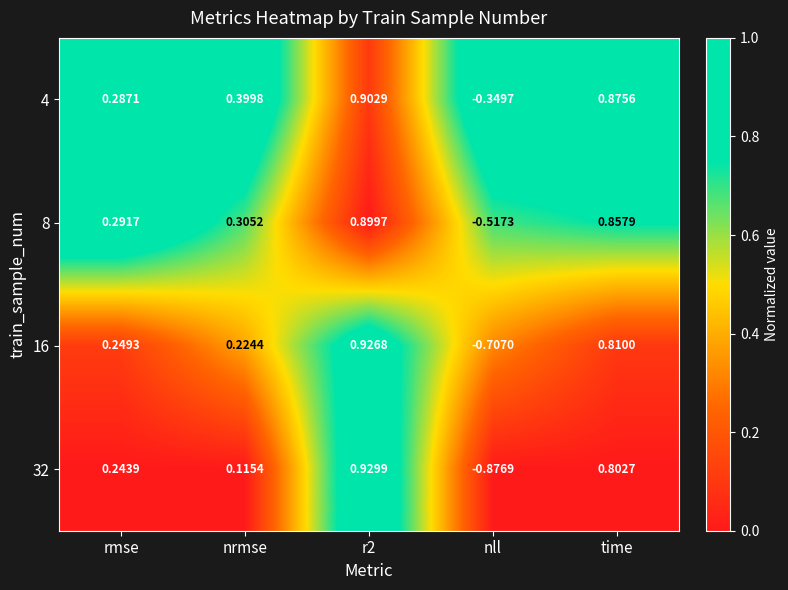

Where does the 8 series first go above 0?

rmse